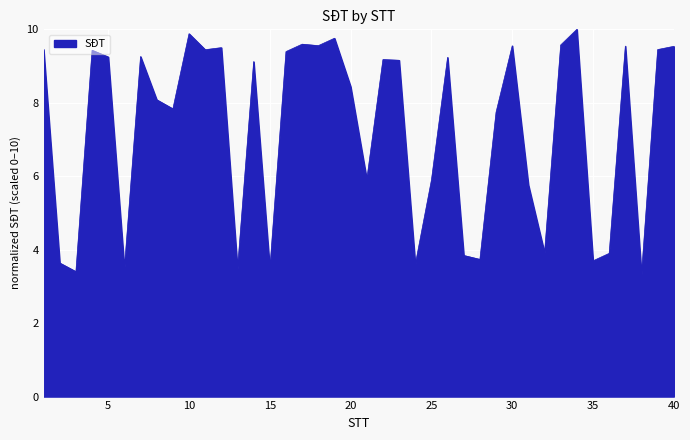

What is the maximum value shown in the chart?

10.0